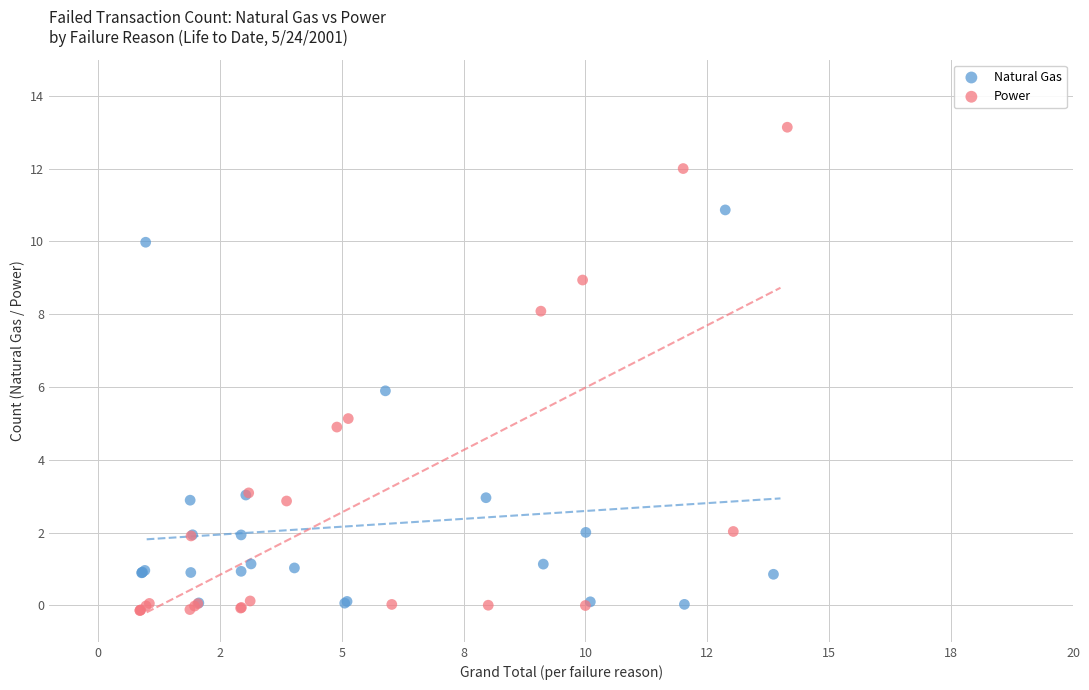

Which series has the widest spread of Y values?

Power